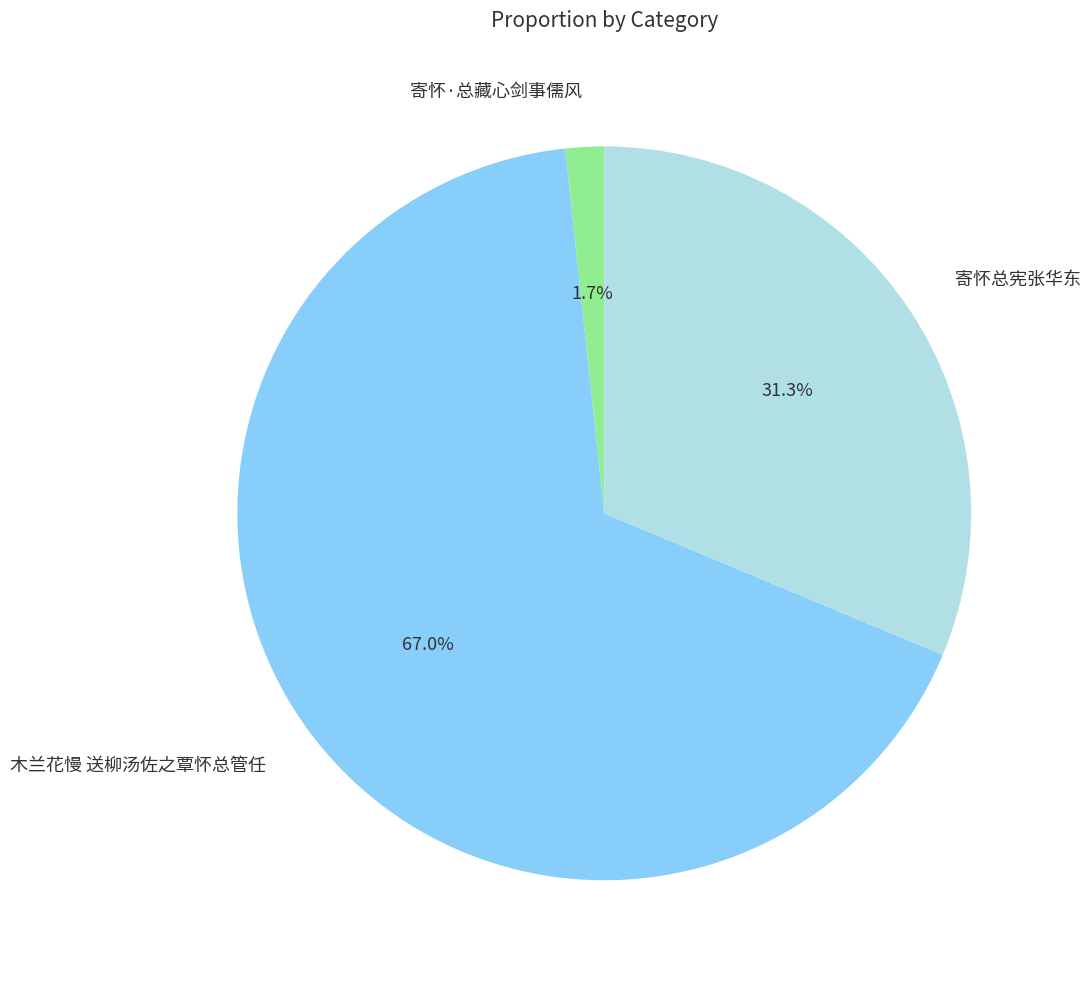

What is the total percentage of 寄怀总宪张华东 and 寄怀·总藏心剑事儒风?

33.0%